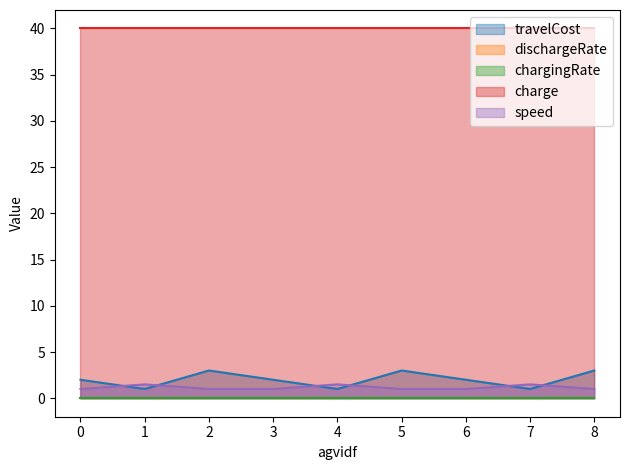

Is it true that speed equals 1.5 at 1?

True